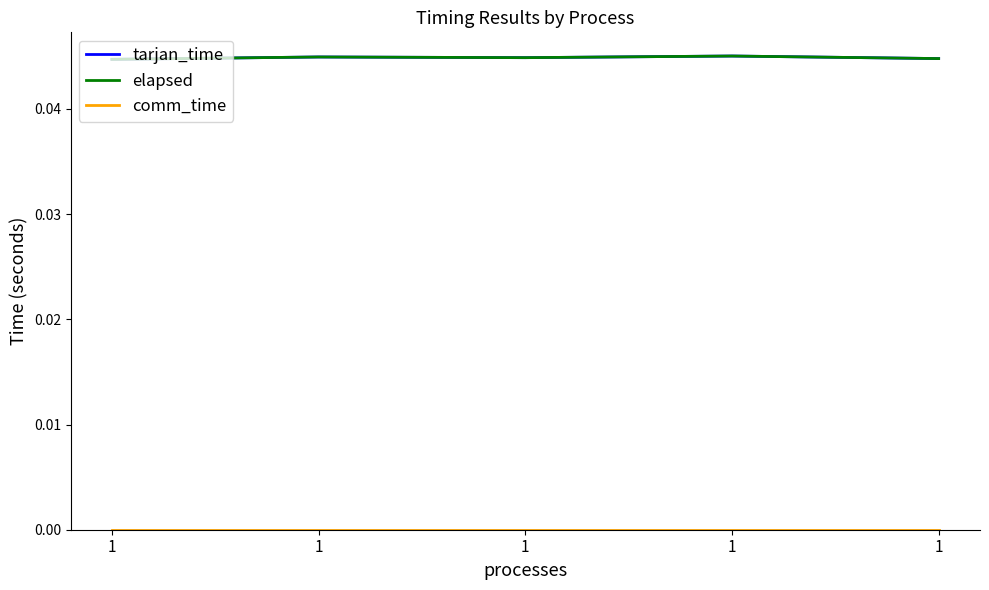

At how many categories does at least one series exceed 0?

5